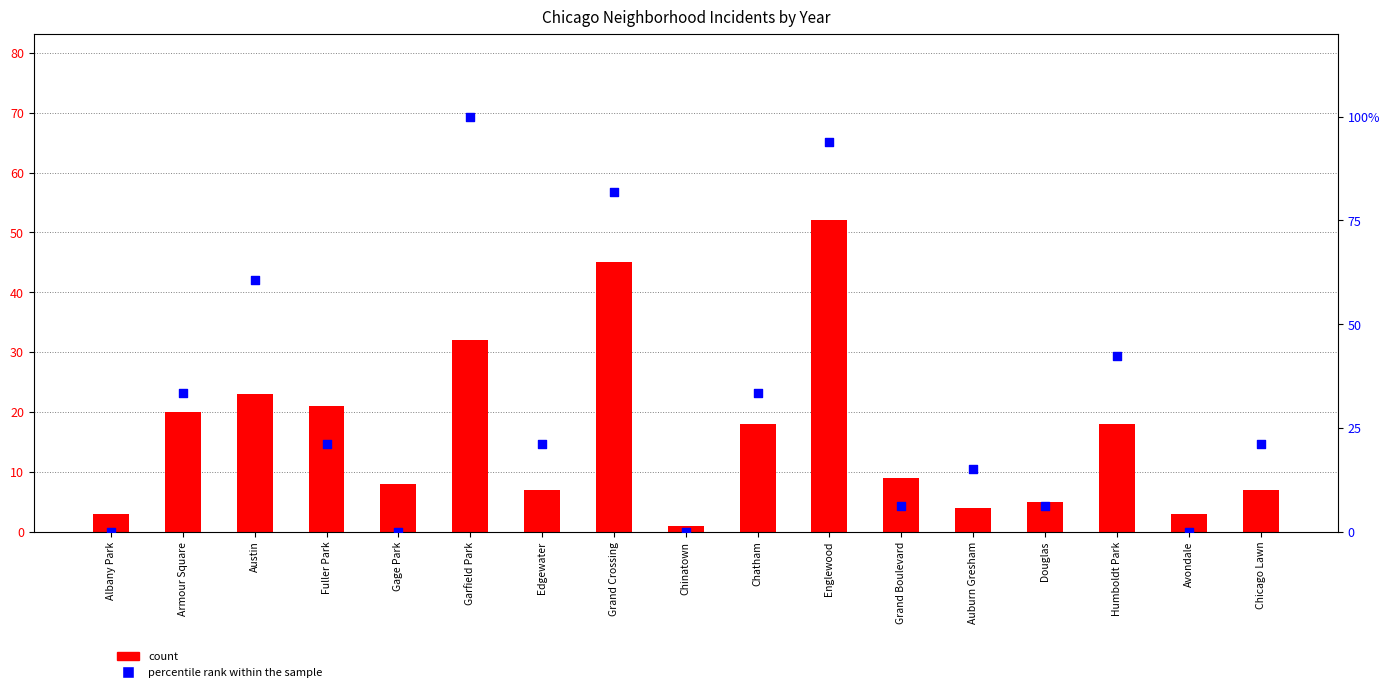

At how many categories does at least one series exceed 3?

14